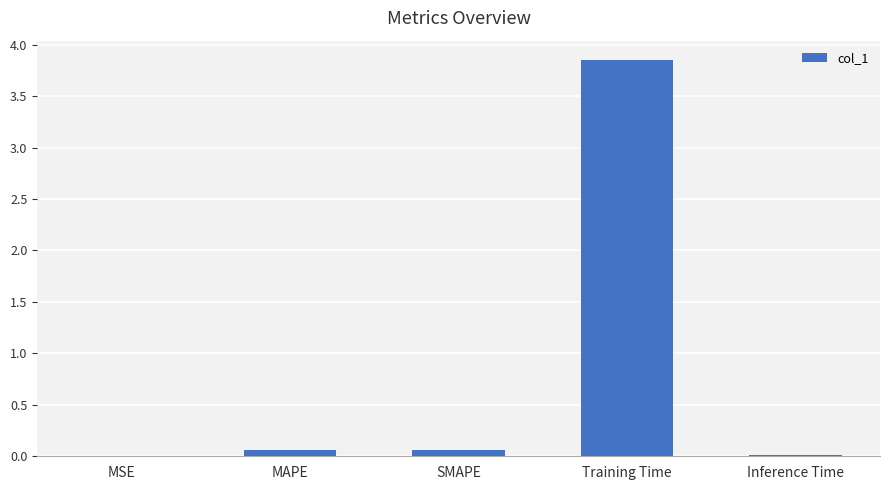

True or false: the data shows 0.0 at Inference Time.

True